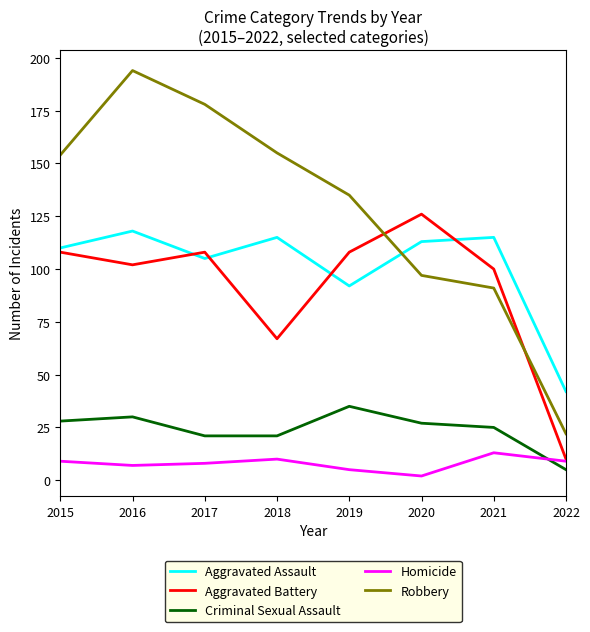

What is the difference between the highest and lowest values at 2015?

145